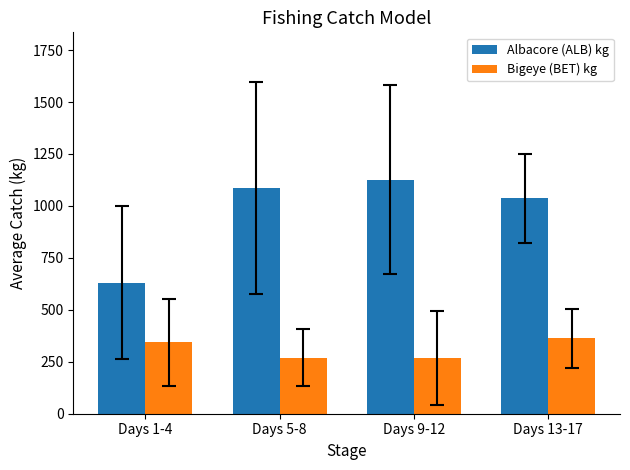

Rank the series by their maximum value, from lowest to highest.

Bigeye (BET) kg, Albacore (ALB) kg